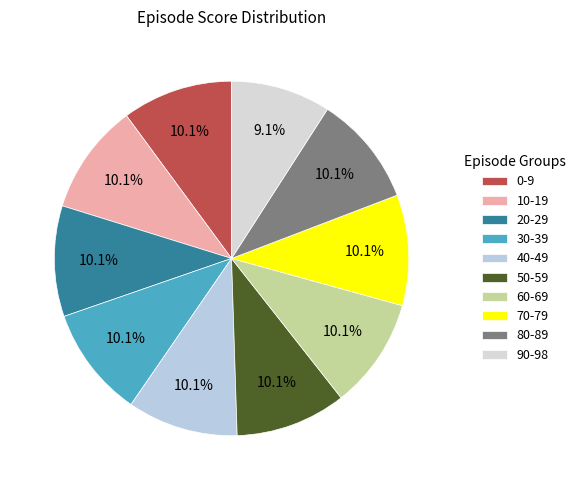

To the nearest percent, what percentage of the pie is 60-69?

10%